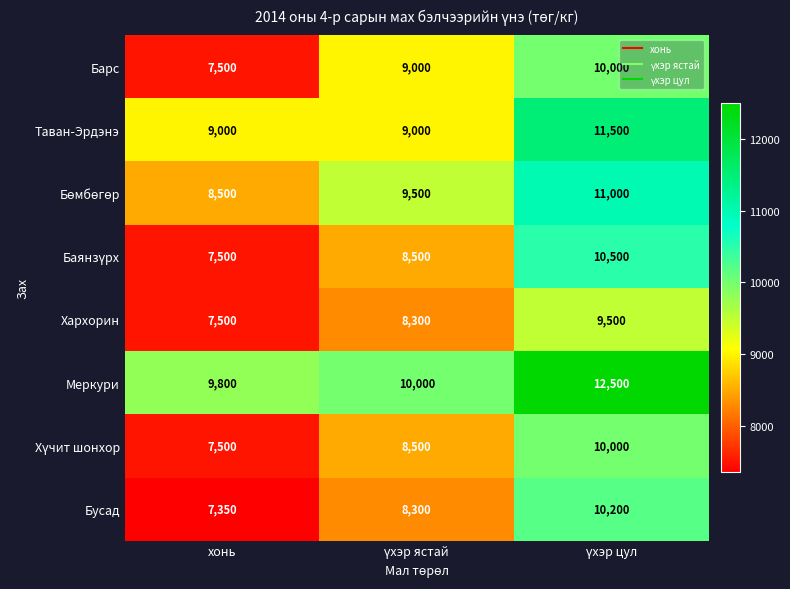

Which series has the largest total across all categories?

Меркури